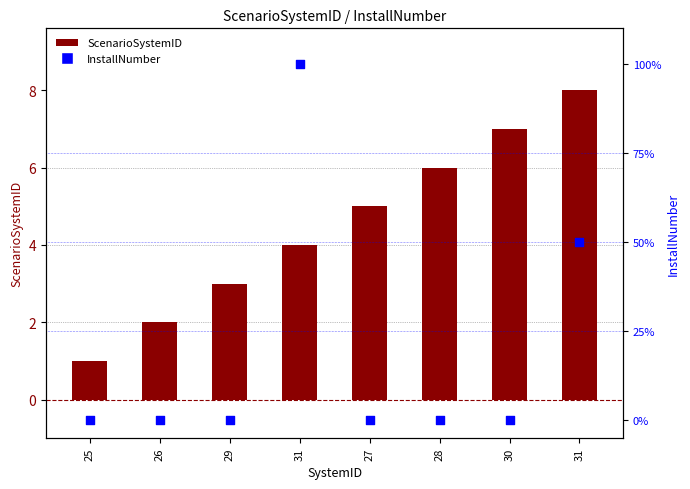

Which series reaches the minimum Y coordinate?

InstallNumber